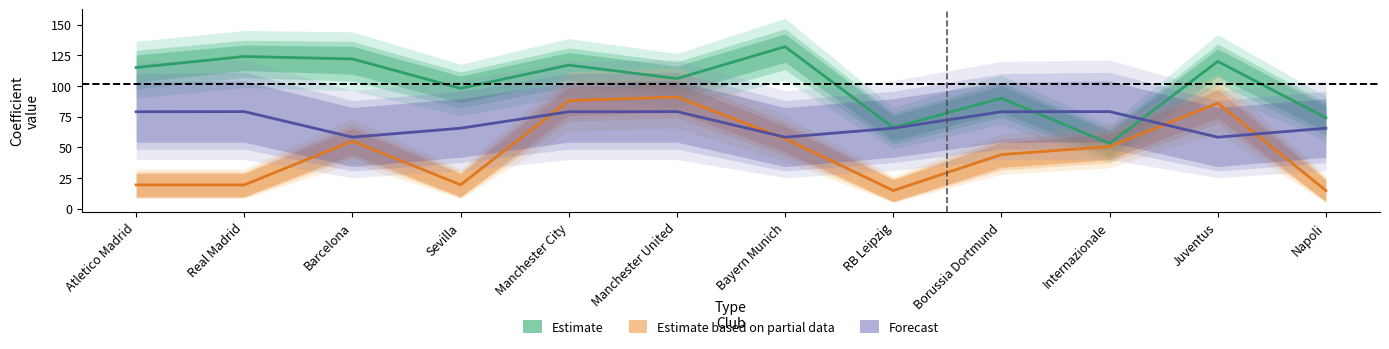

What is the label of the 12th point from the right?

Atletico Madrid